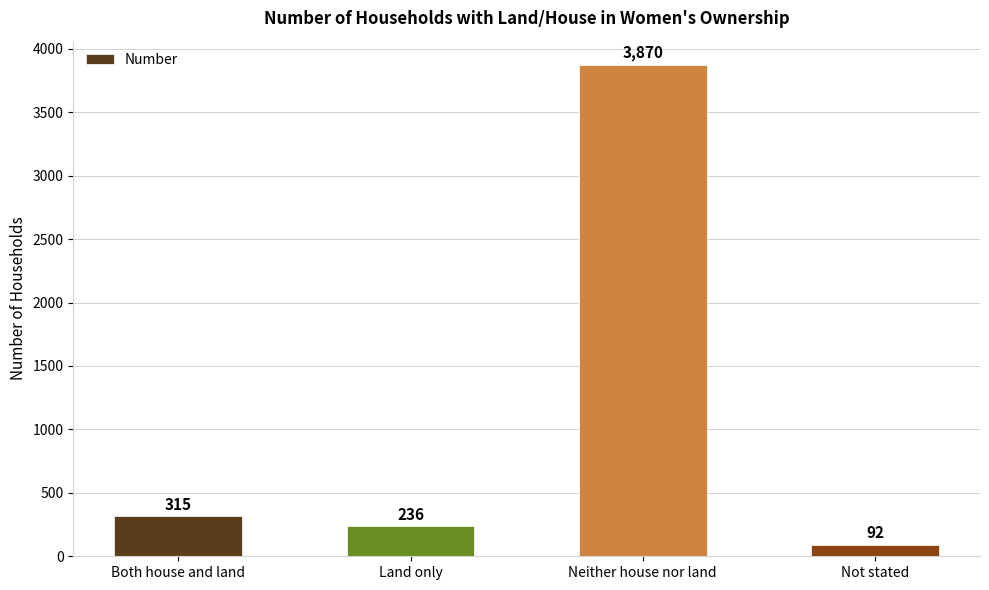

Are the bars grouped side by side (vs. stacked)?

No